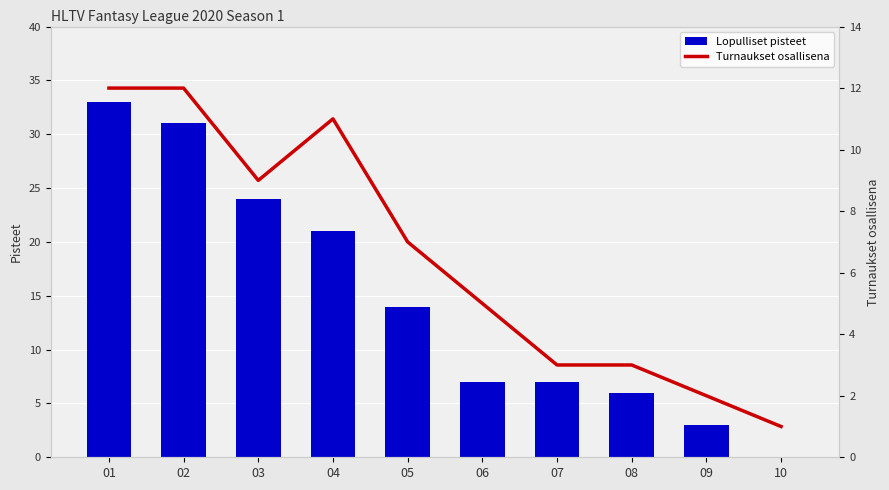

How many values in the Lopulliset pisteet series exceed 14?

4